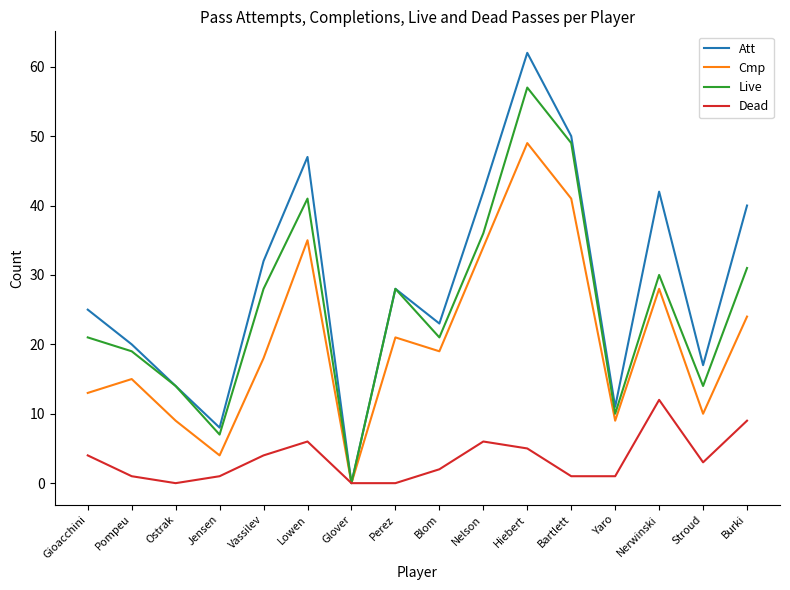

Which series has the largest range (max minus min)?

Att